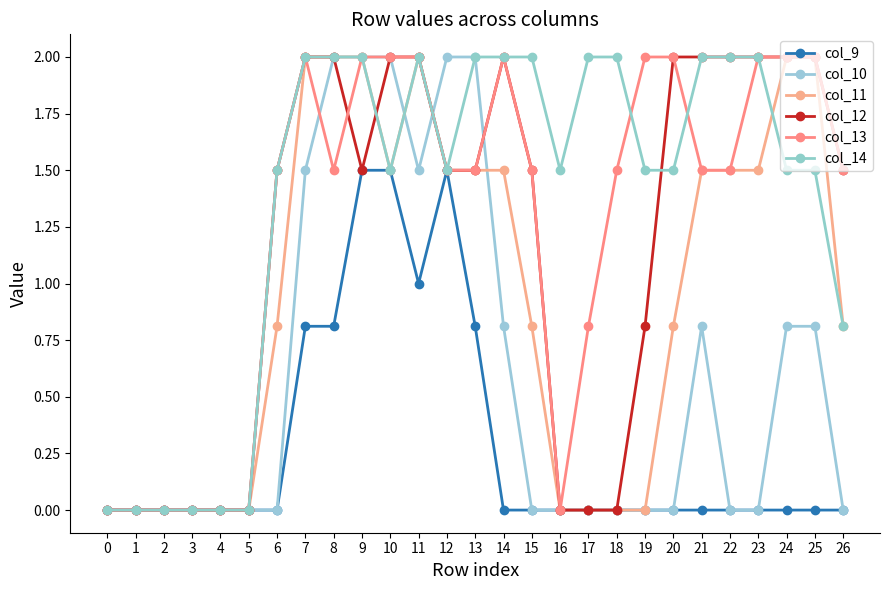

True or false: col_10 has more than 1 points higher than both neighbors.

False